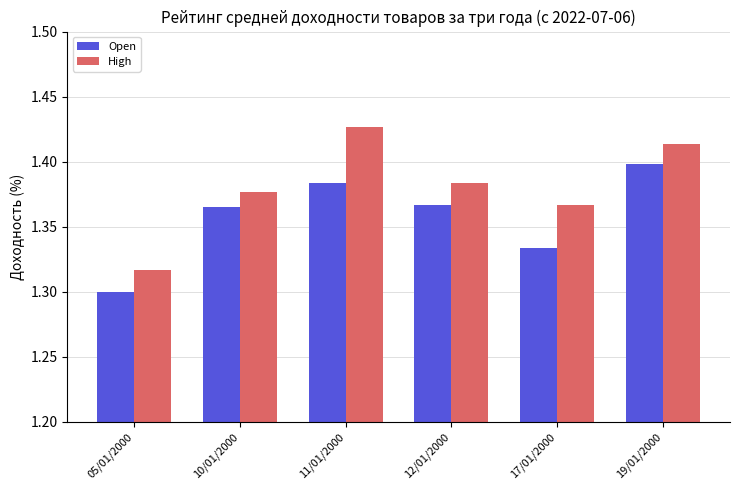

What is the sum of the High values at 12/01/2000 and 05/01/2000?

2.7